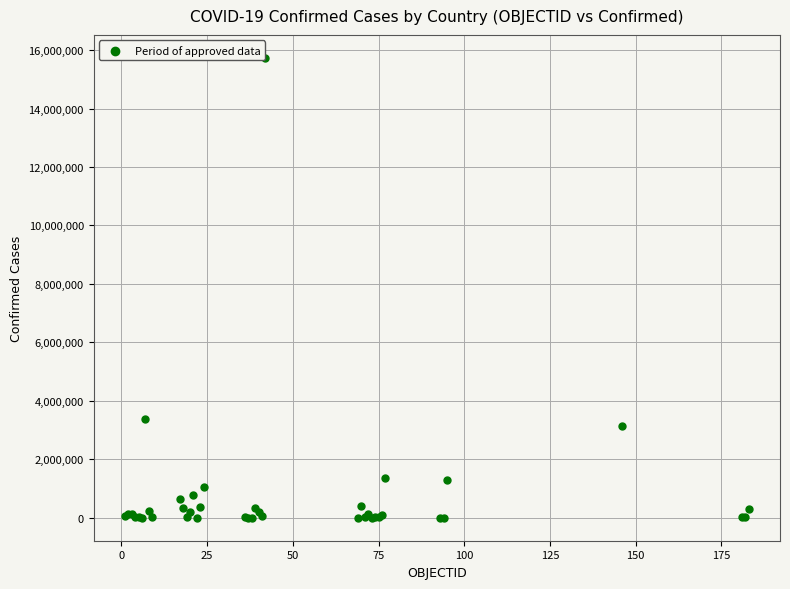

What Y value in the scatter plot is closest to 7866535?

3371508